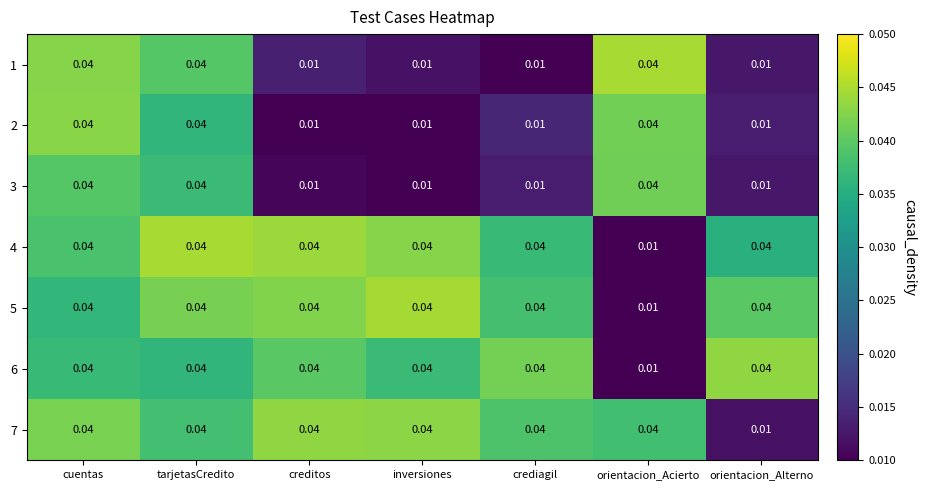

At which label is 7 closest to 0?

orientacion_Alterno